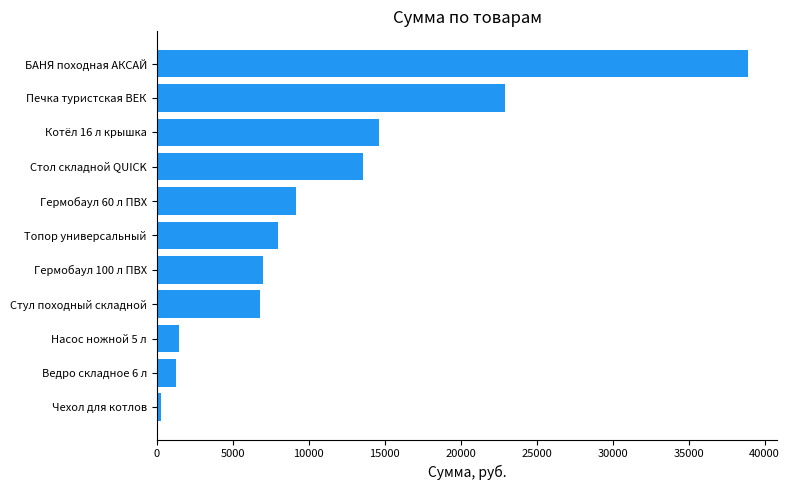

Reading bottom to top, what are all the values shown in this chart?

Чехол для котлов=280	Ведро складное 6 л=1300	Насос ножной 5 л=1500	Стул походный складной=6800	Гермобаул 100 л ПВХ=7000	Топор универсальный=8000	Гермобаул 60 л ПВХ=9180	Стол складной QUICK=13580	Котёл 16 л крышка=14660	Печка туристская ВЕК=22950	БАНЯ походная АКСАЙ=38900